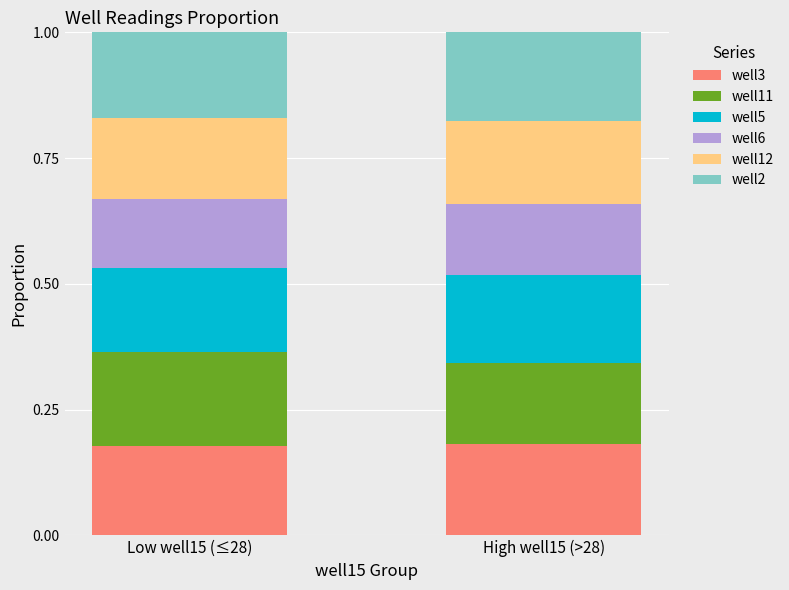

What is the total value across all series at High well15 (>28)?

1.0